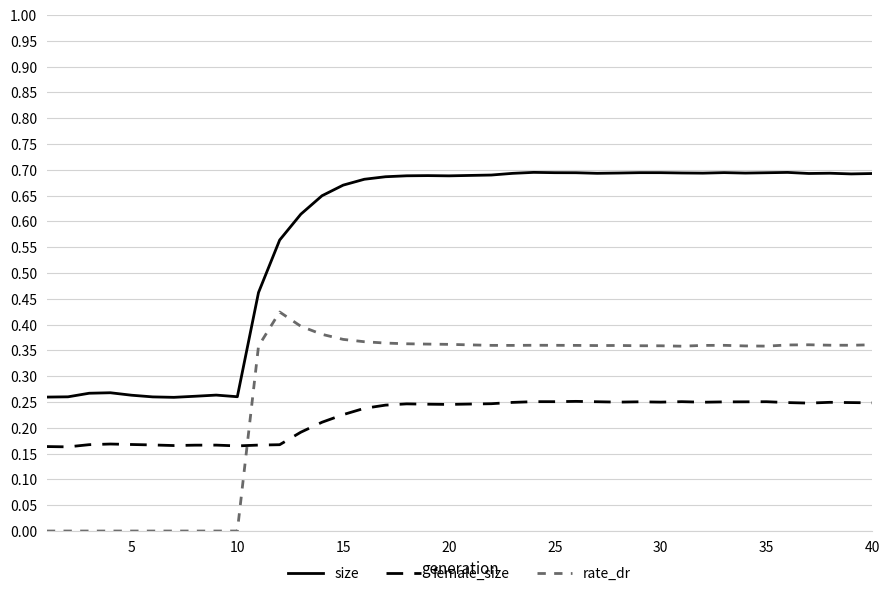

List the series in order of their peak value, lowest first.

female_size, rate_dr, size